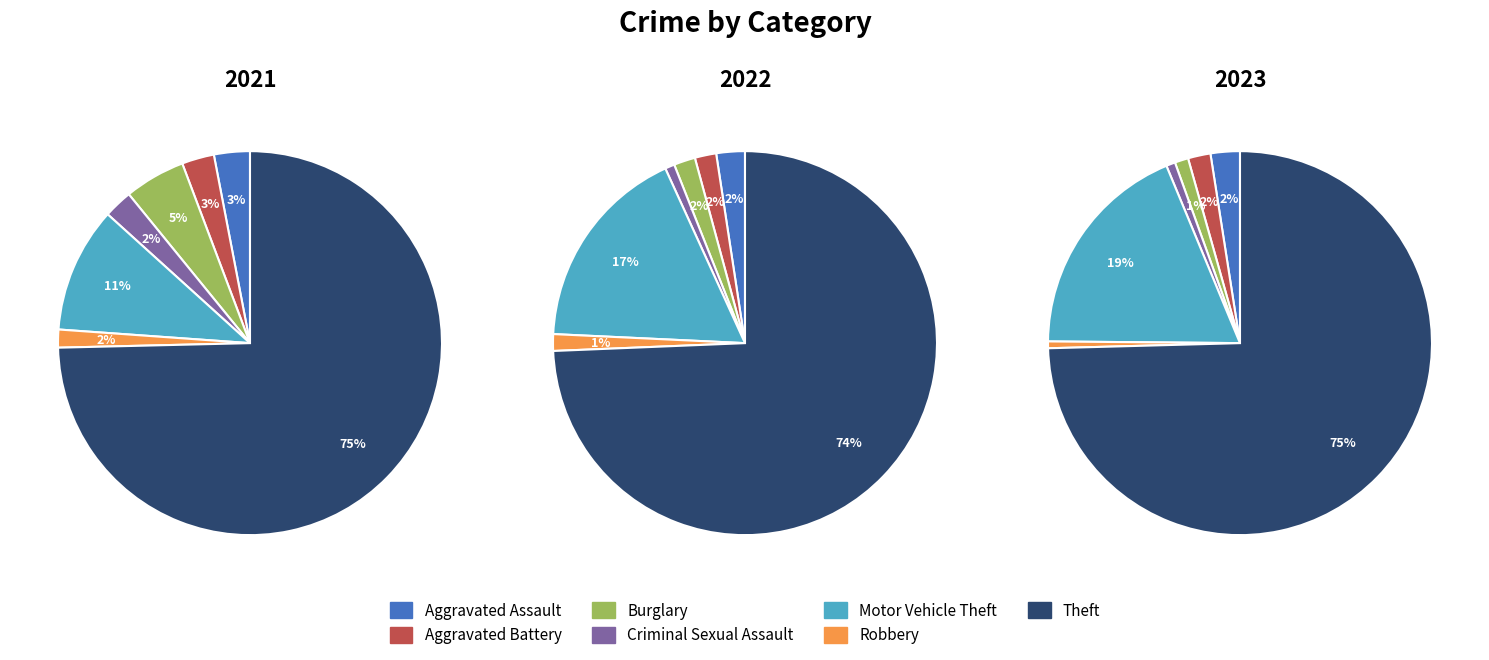

Which category has the smallest portion of the pie?

Robbery